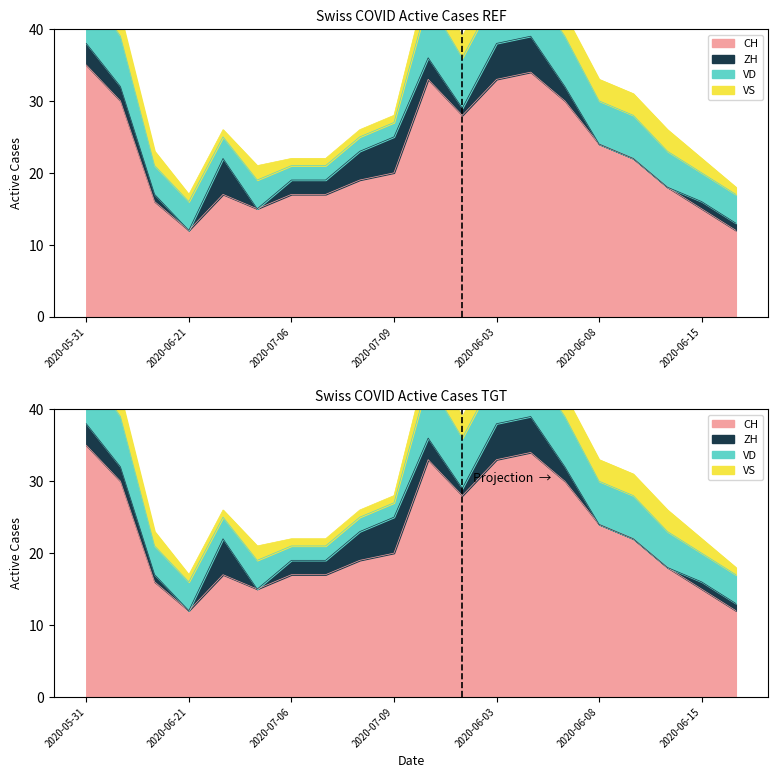

List the labels in order of ZH value, largest first.

2020-06-28, 2020-07-09, 2020-06-03, 2020-06-04, 2020-07-08, 2020-05-31, 2020-06-01, 2020-06-07, 2020-07-06, 2020-07-07, 2020-06-05, 2020-06-14, 2020-06-02, 2020-06-15, 2020-06-22, 2020-06-21, 2020-07-05, 2020-06-08, 2020-06-09, 2020-06-10